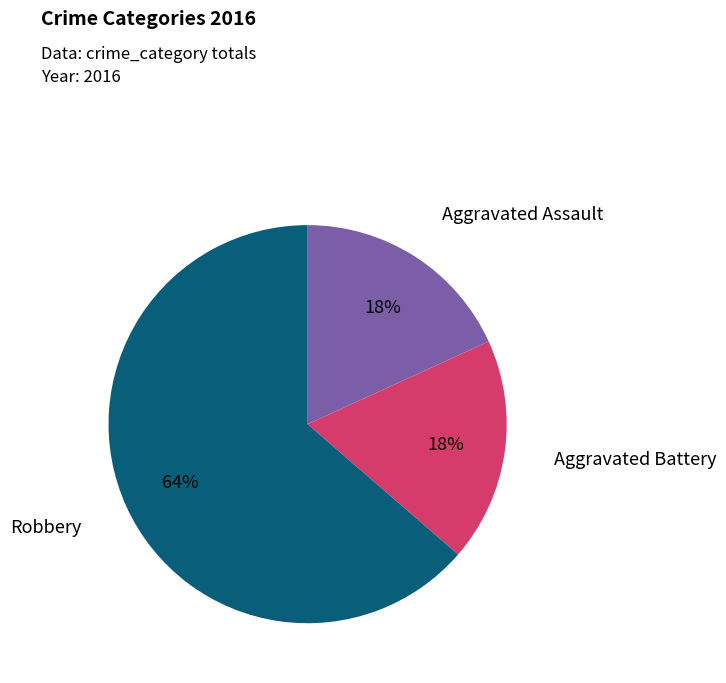

How many slices are in this pie chart?

3